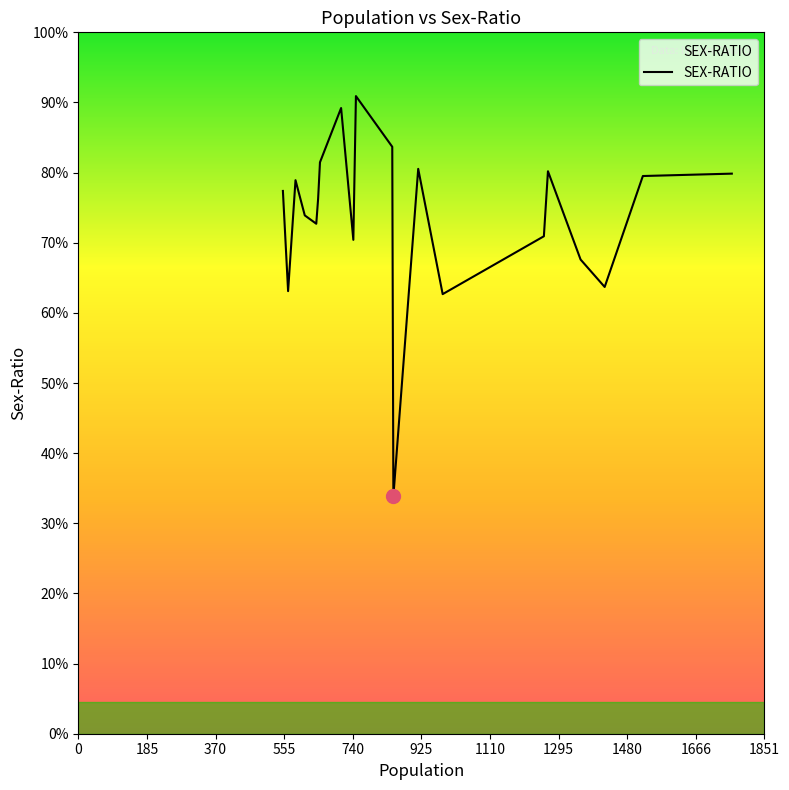

Does the chart have visible grid lines?

No